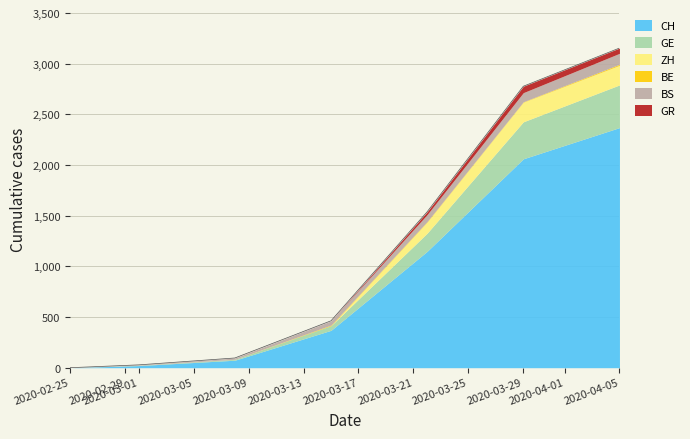

The BE series shows 0 at 2020-03-01. True or false?

True